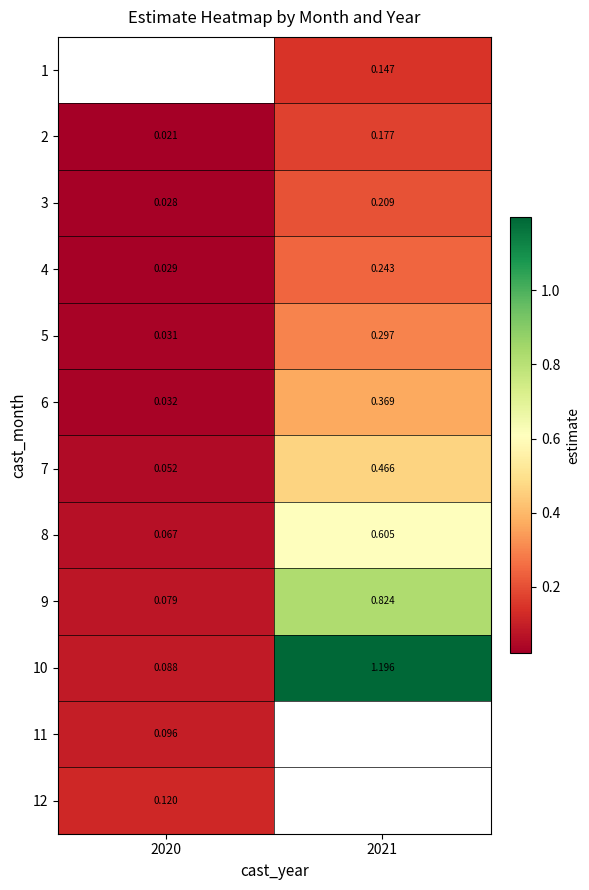

At which label is 11 closest to 0?

2020